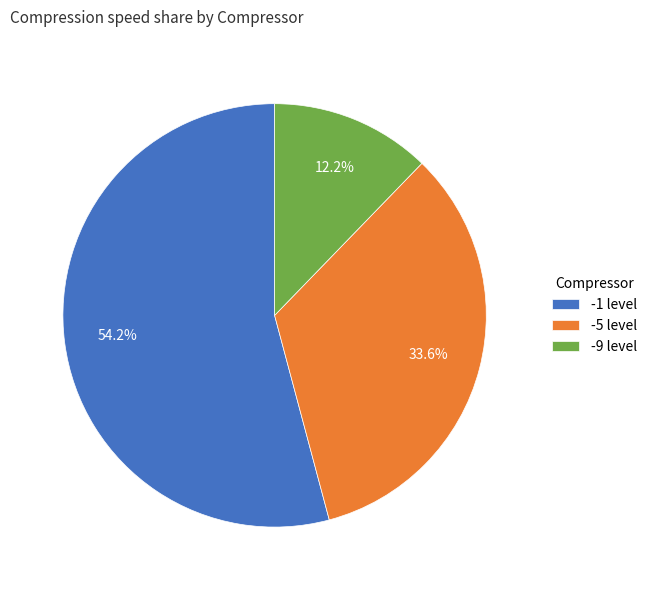

What is the smallest slice in the pie chart?

-9 level